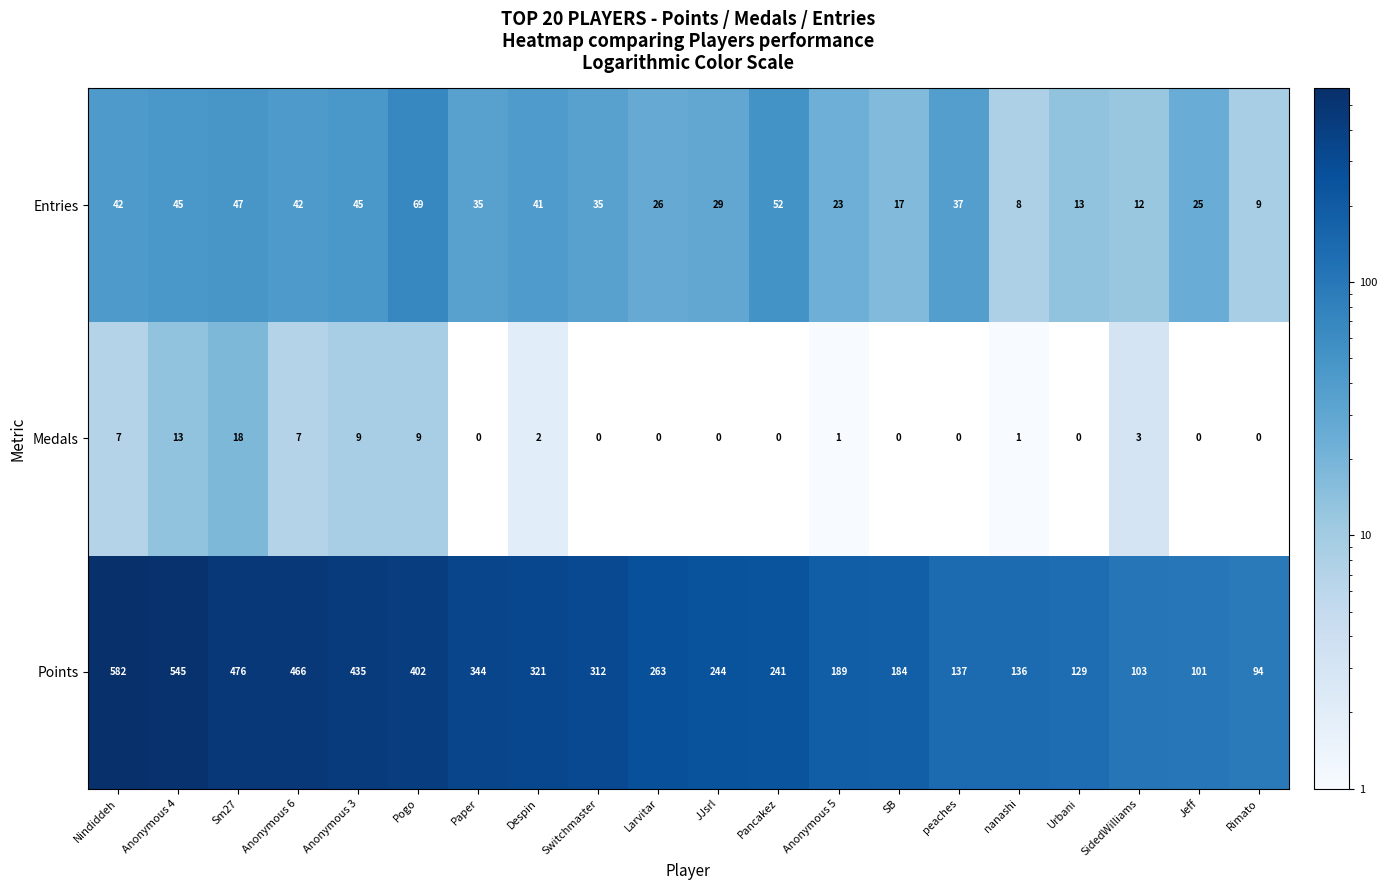

List the series in order of their peak value, highest first.

Points, Entries, Medals